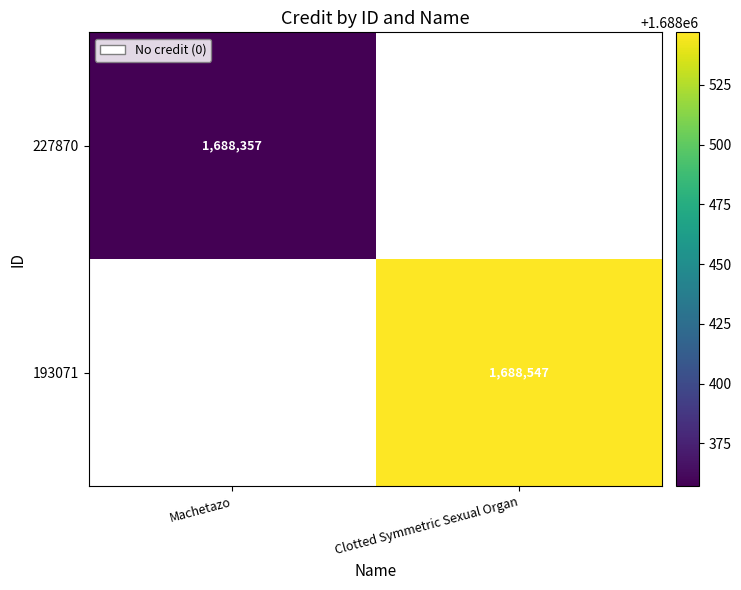

What is the maximum value shown in the chart?

1688547.0